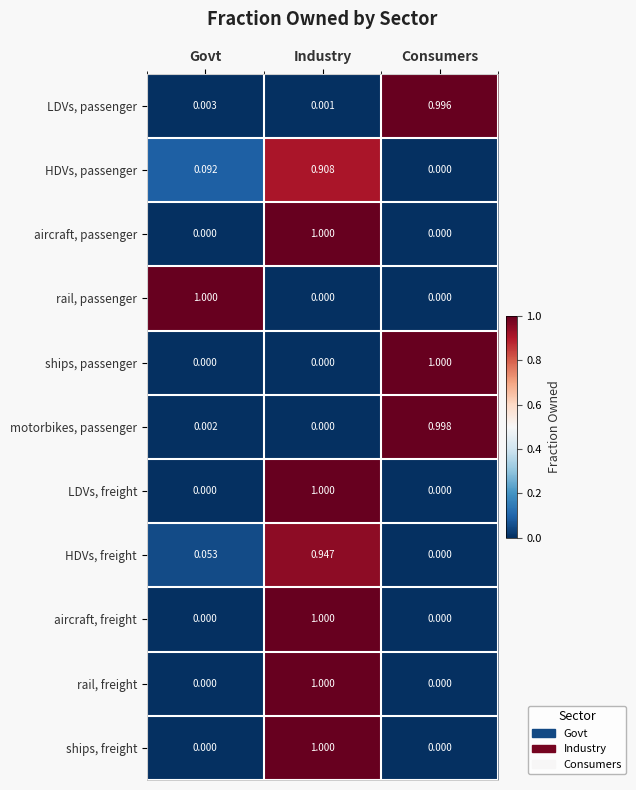

Is the value of motorbikes, passenger at Govt greater than the value of ships, freight at Industry?

No